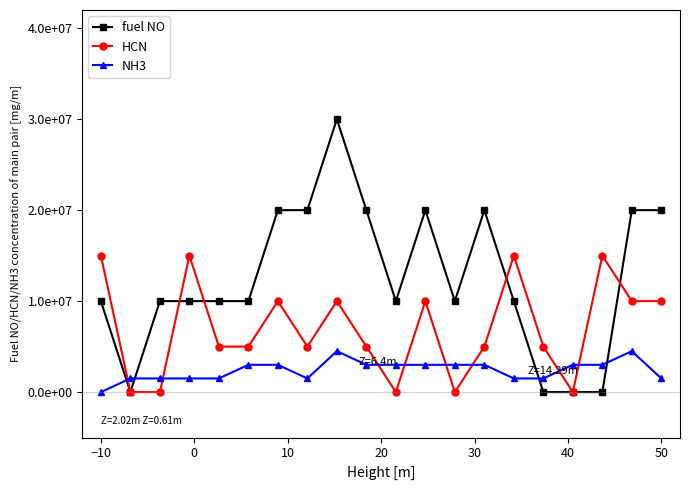

In HCN, how many points are lower than both neighbors (excluding endpoints)?

4